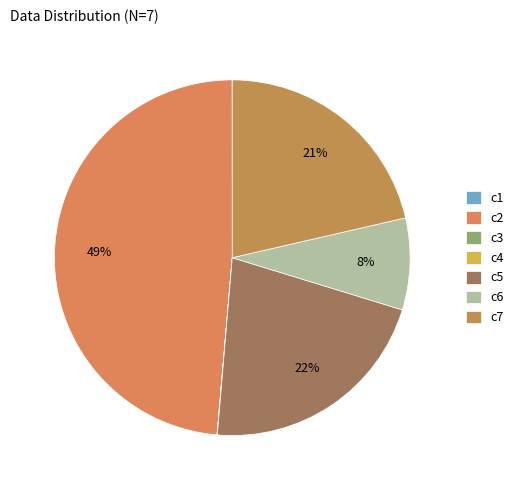

Rank the categories by value from lowest to highest.

c3, c1, c4, c6, c7, c5, c2